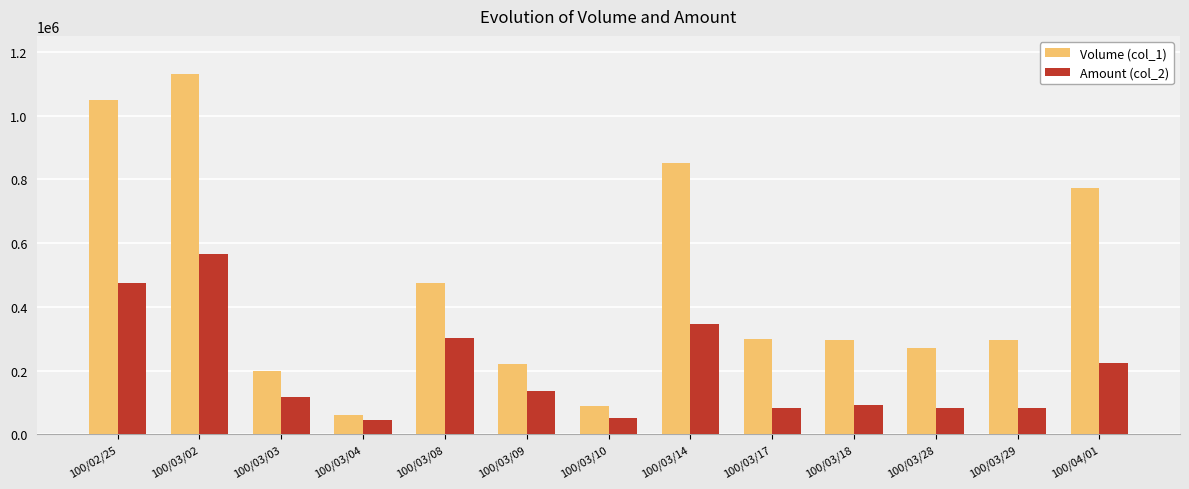

What is the greatest value displayed?

1129000